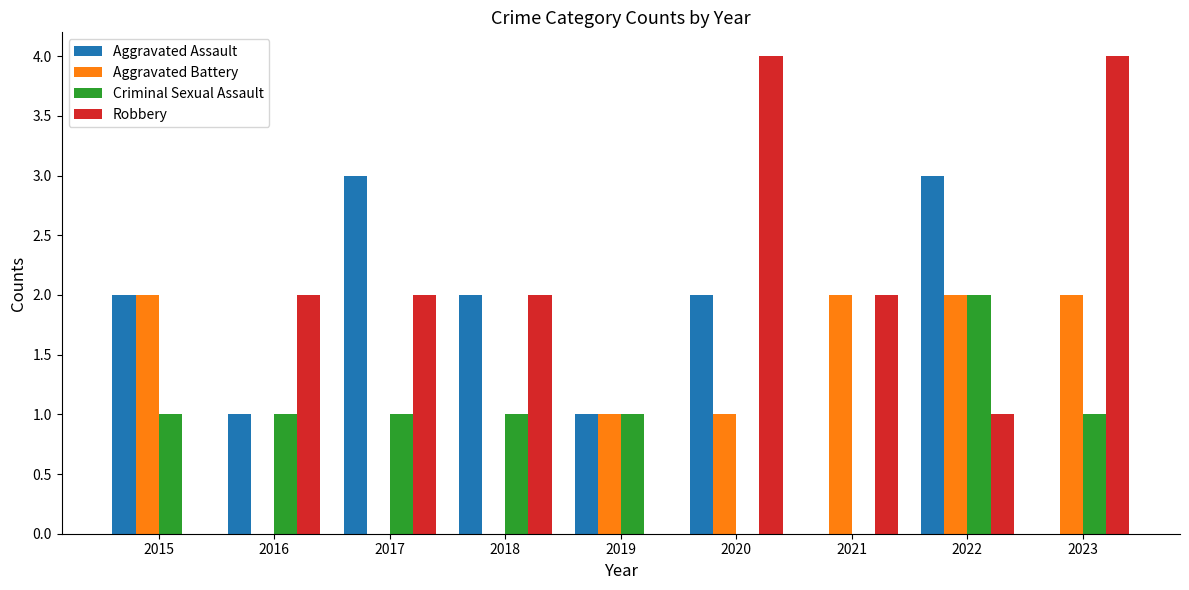

True or false: Aggravated Assault has a value of 3 at 2015.

False